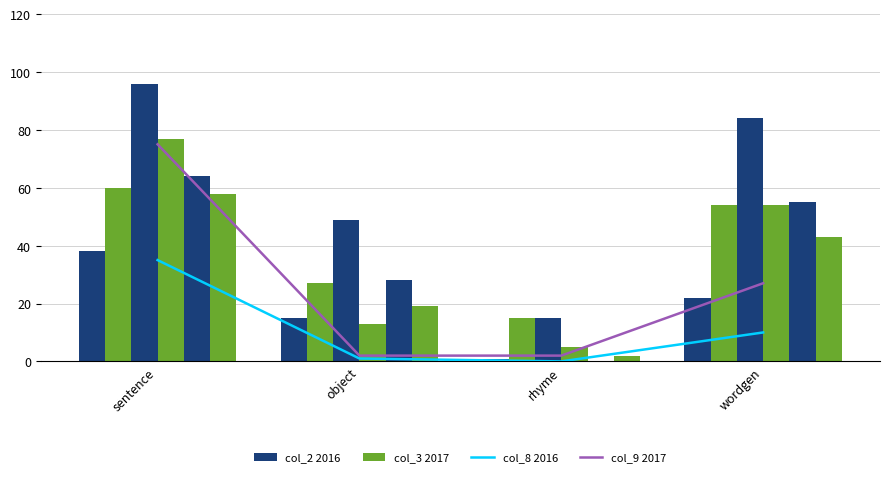

How many categories are shown in the chart?

4